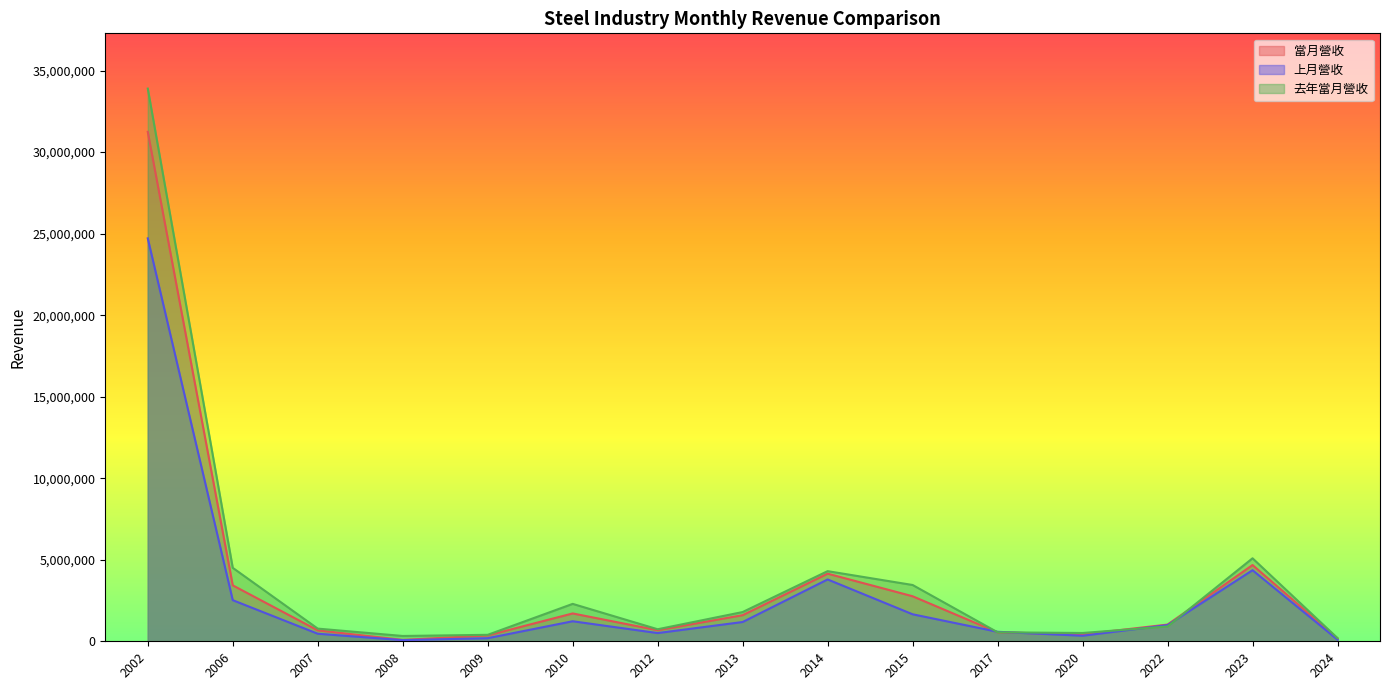

Between 2015 and 2022, which series saw the biggest shift?

去年當月營收